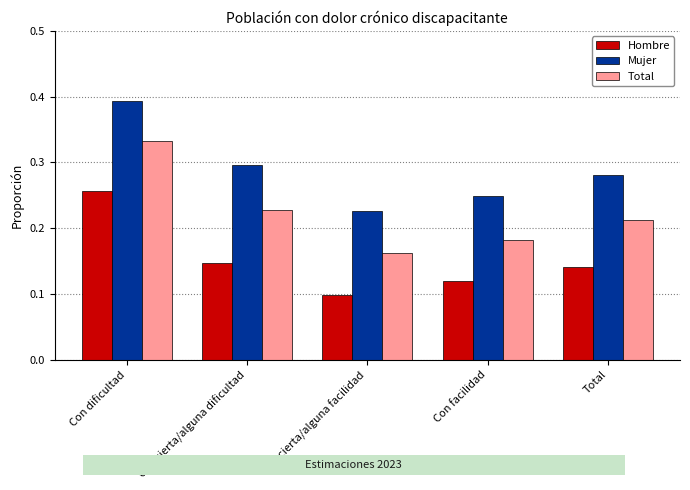

The value of Total at Con cierta/alguna dificultad is 0.1. True or false?

False